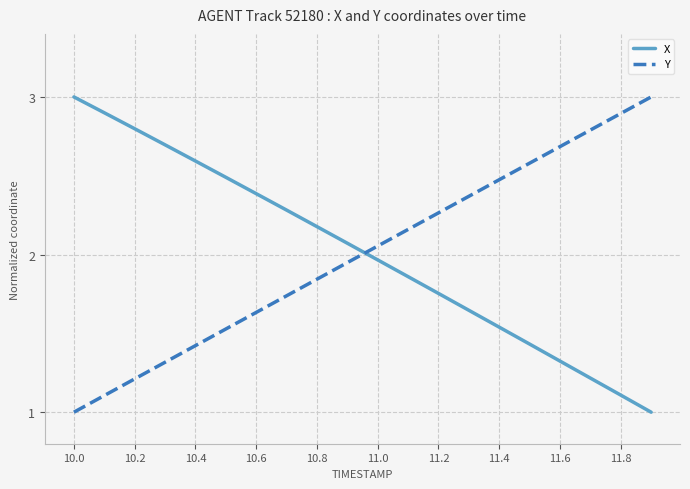

How many times do X and Y cross each other?

1